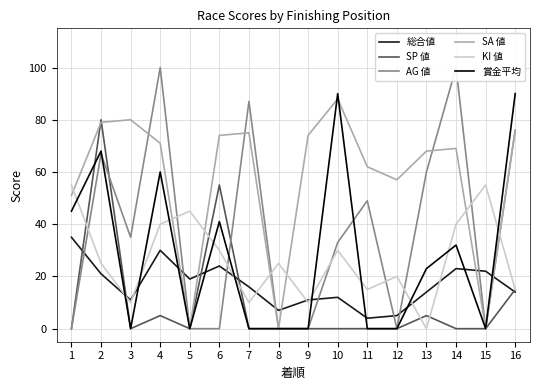

What is the average value of the KI 値 series?

27